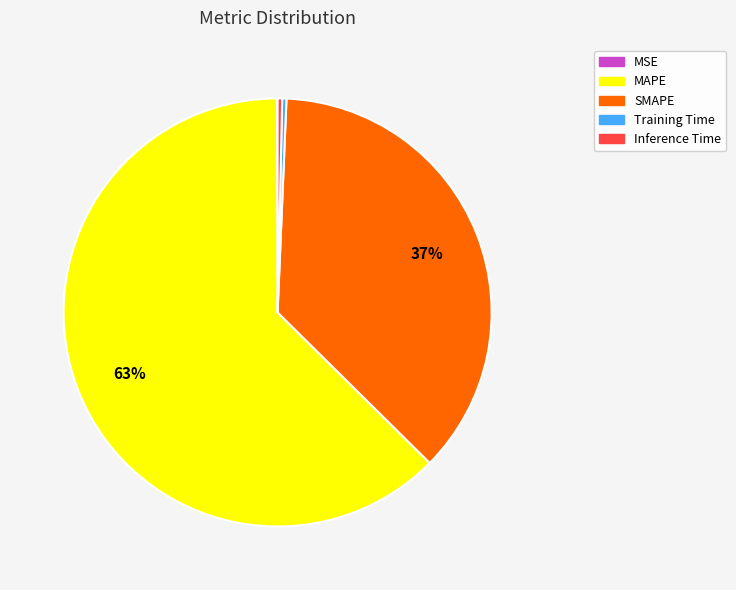

Combined, do SMAPE and Inference Time account for over 50%?

No